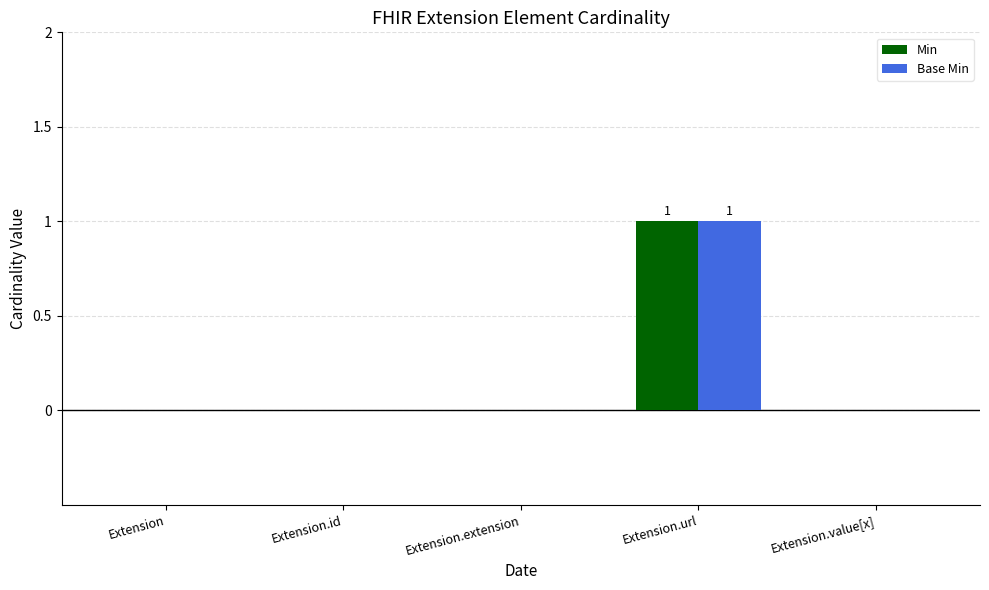

What is the sum of the Base Min values at Extension.url and Extension.id?

1